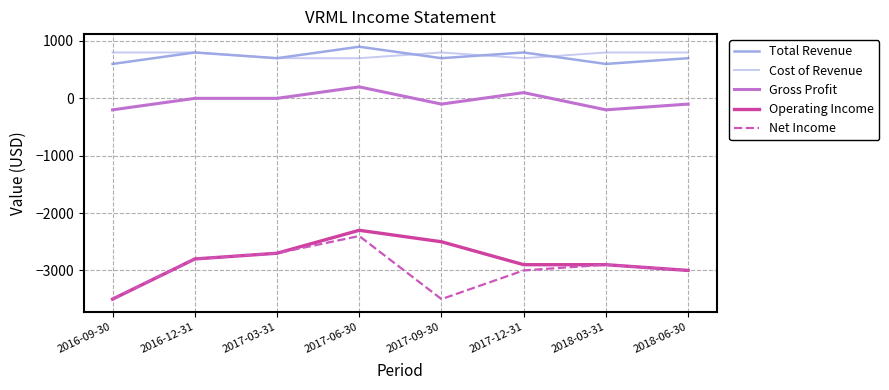

True or false: Net Income and Cost of Revenue cross at least once.

False